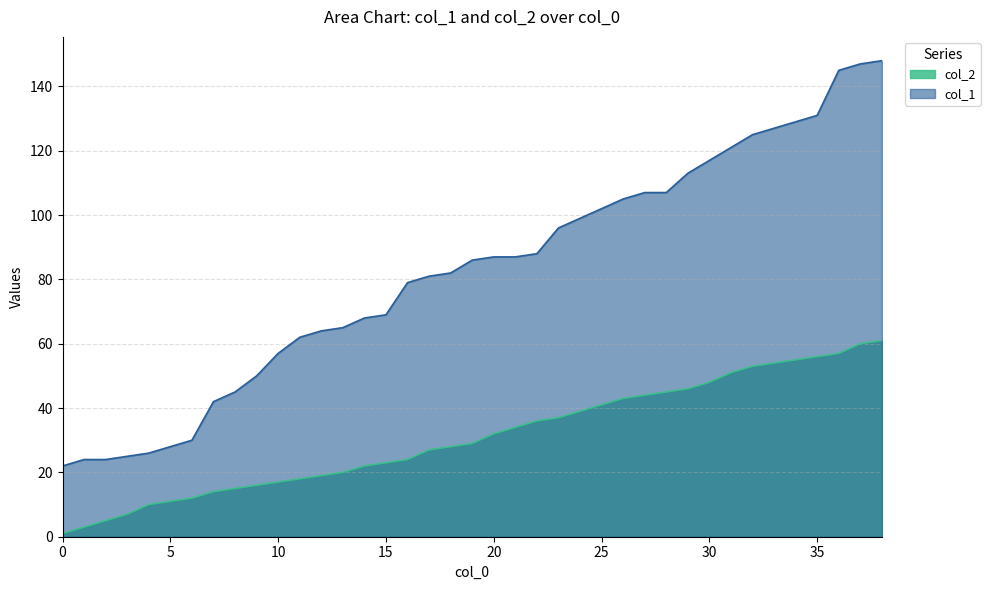

What is the difference between the maximum and second lowest values in the col_2 series?

58